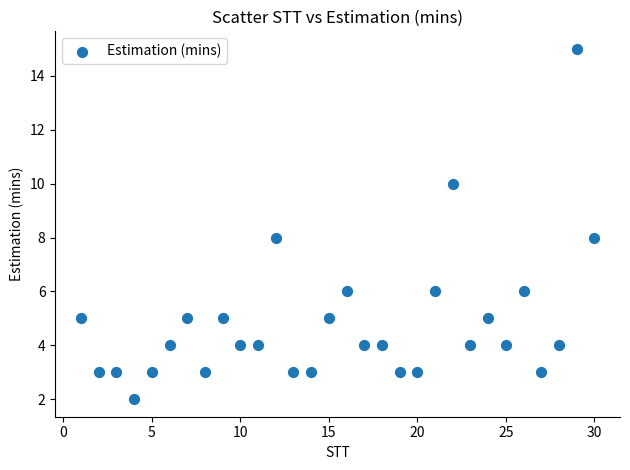

What is the range of X values (max minus min)?

29